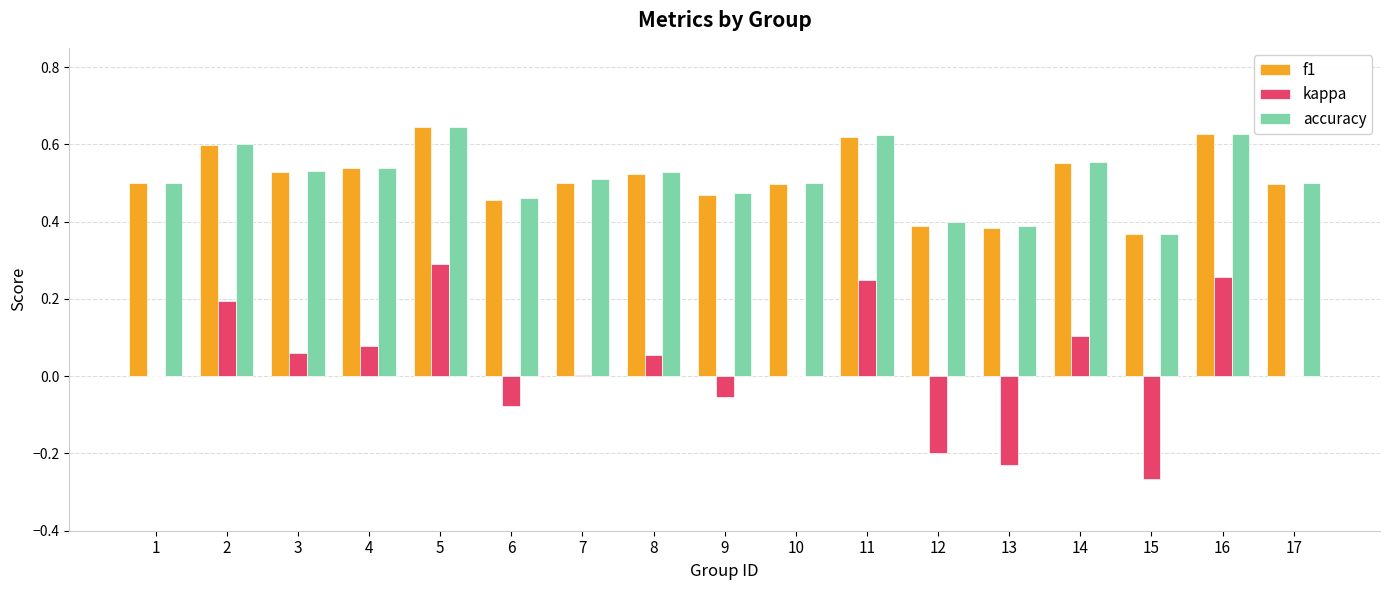

Between 2 and 14, which series saw the biggest shift?

kappa